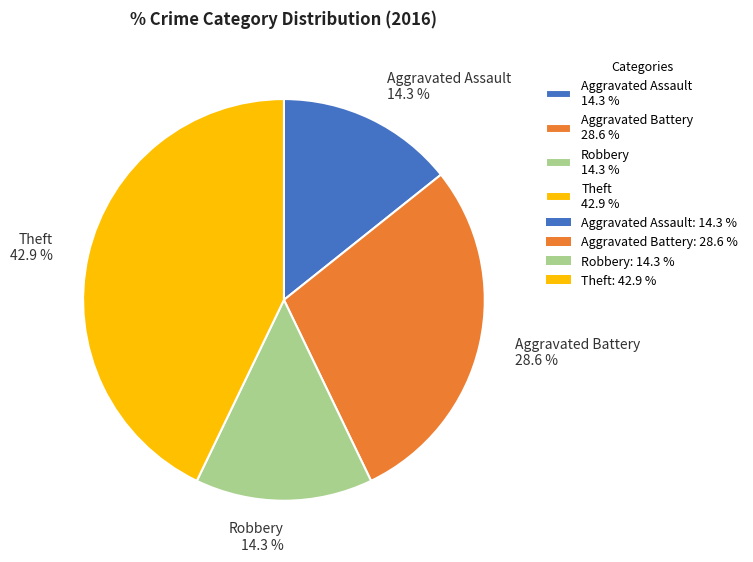

Combined, do Aggravated Battery 28.6 % and Theft 42.9 % account for over 50%?

Yes